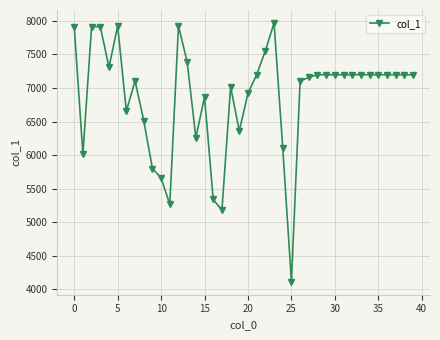

True or false: there are more than 0 points higher than both neighbors.

True